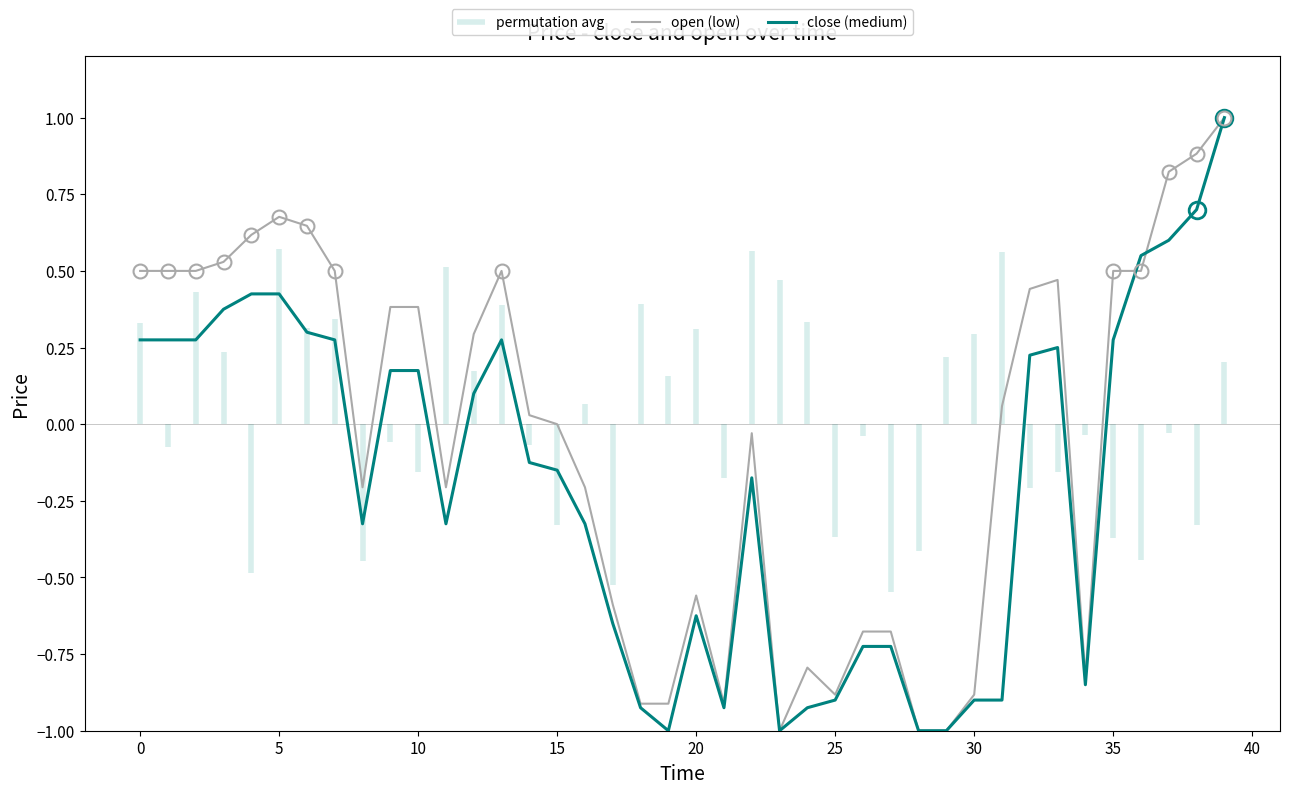

Is the value of open (low) at 19 greater than the value of close (medium) at 32?

No